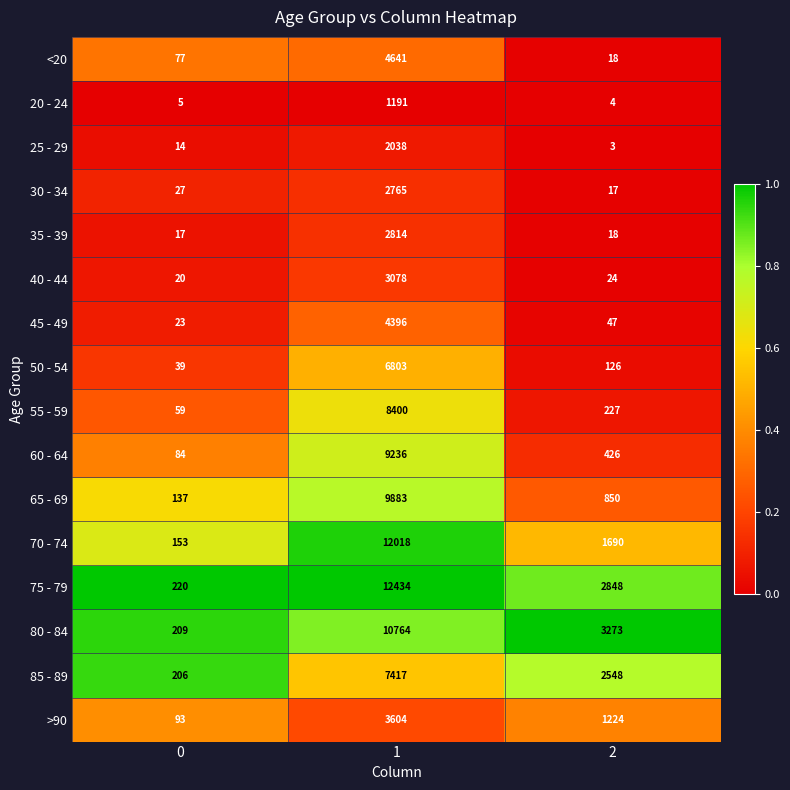

What is the sum of the 75 - 79 values at 0 and 2?

3068